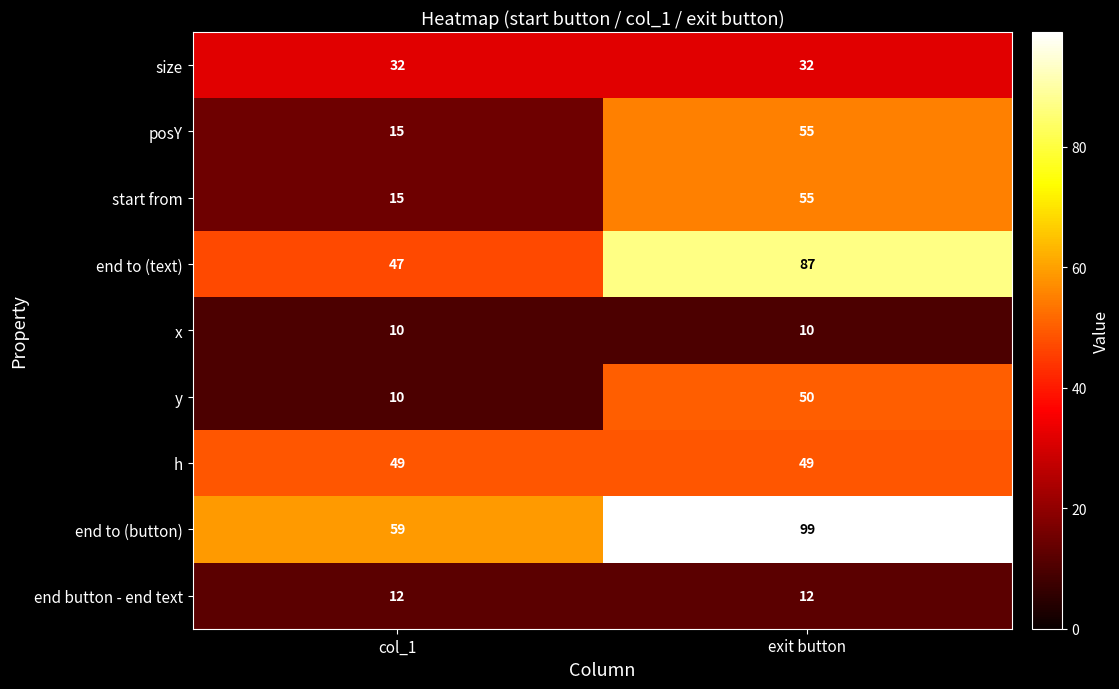

The value of end button - end text at exit button is 12. True or false?

True